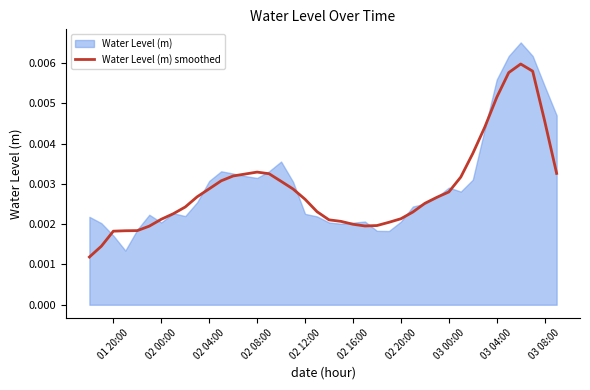

How many interior local peaks (higher than both neighbors) does the data have?

2